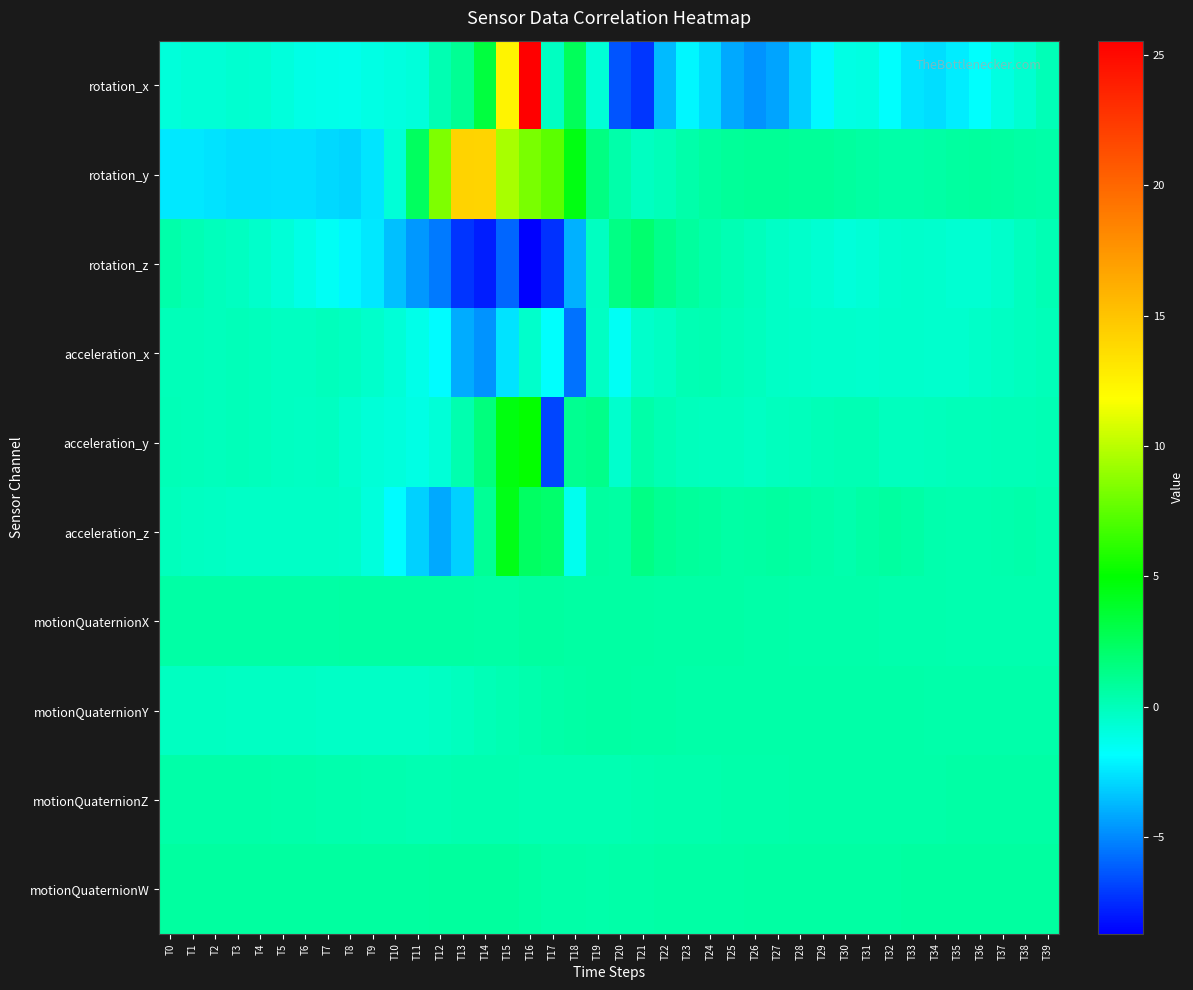

What is the greatest value displayed?

25.6